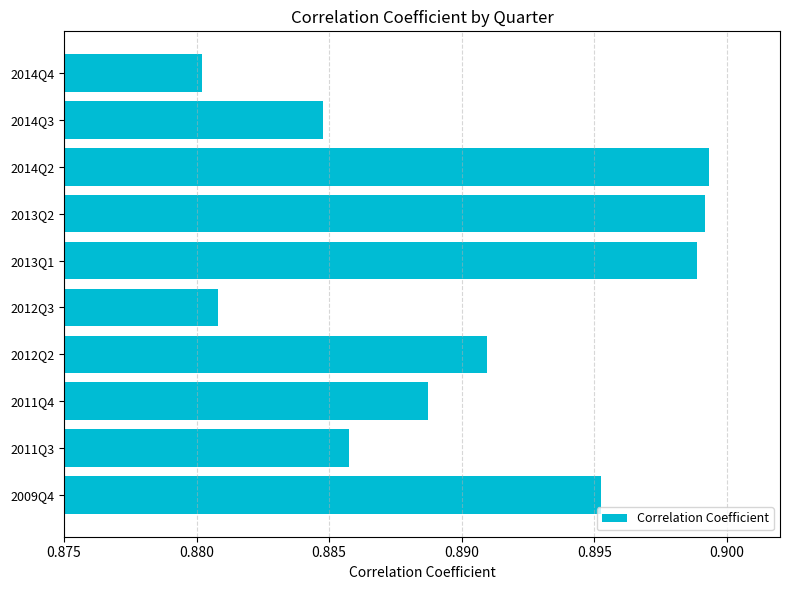

The value at 2014Q2 is 1.6. True or false?

False